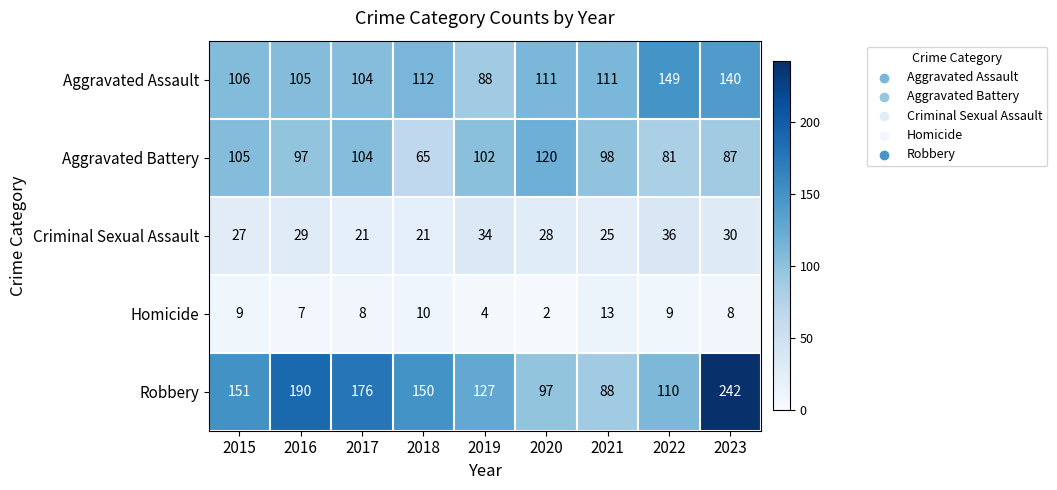

How many categories are shown in the chart?

9